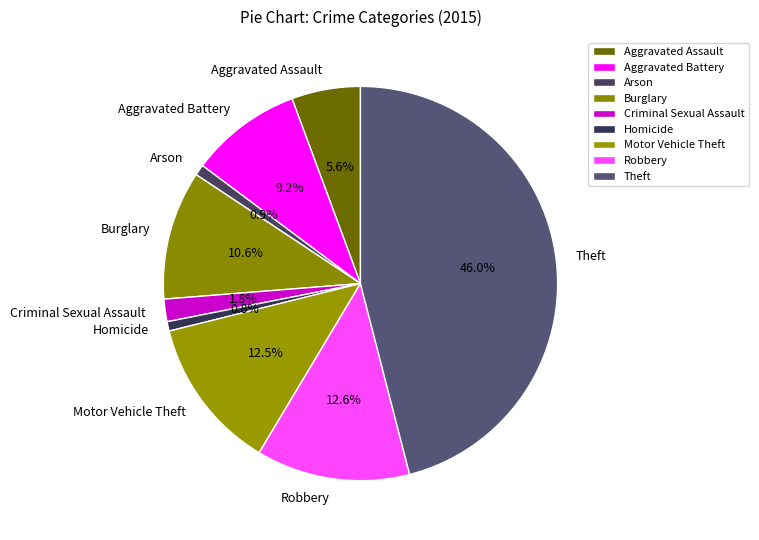

What is the ratio of the value at Aggravated Assault to the value at Arson?

6.3